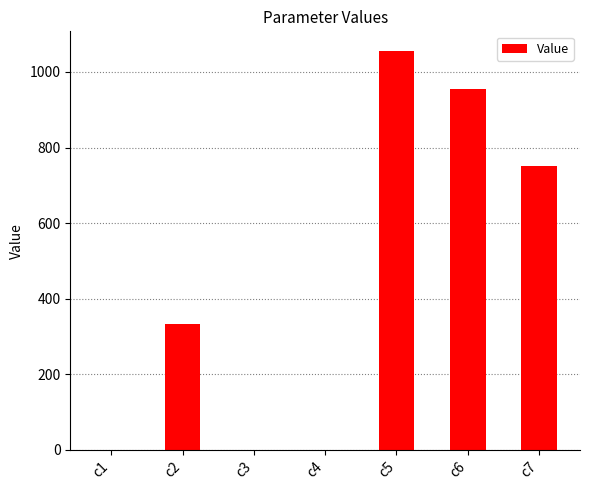

Which category has the highest value across all series?

c5